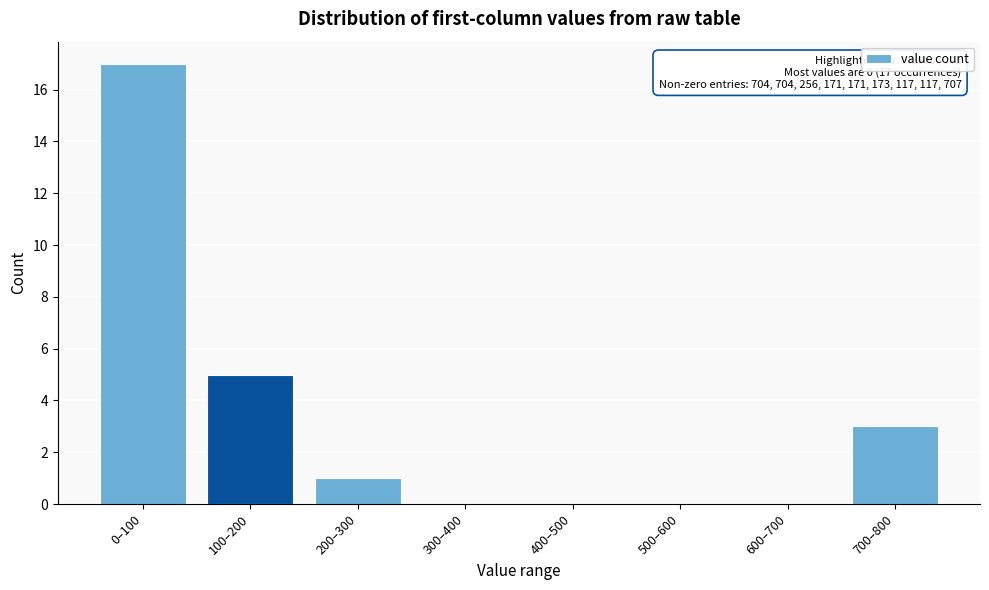

Reading left to right, what are all the values shown in this chart?

0–100=17	100–200=5	200–300=1	300–400=0	400–500=0	500–600=0	600–700=0	700–800=3